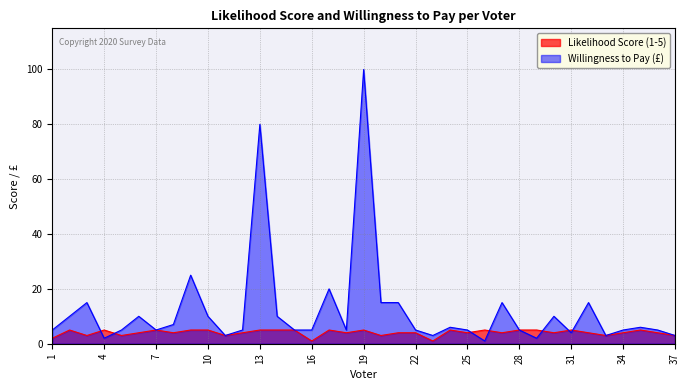

Count the number of data series in this chart.

2